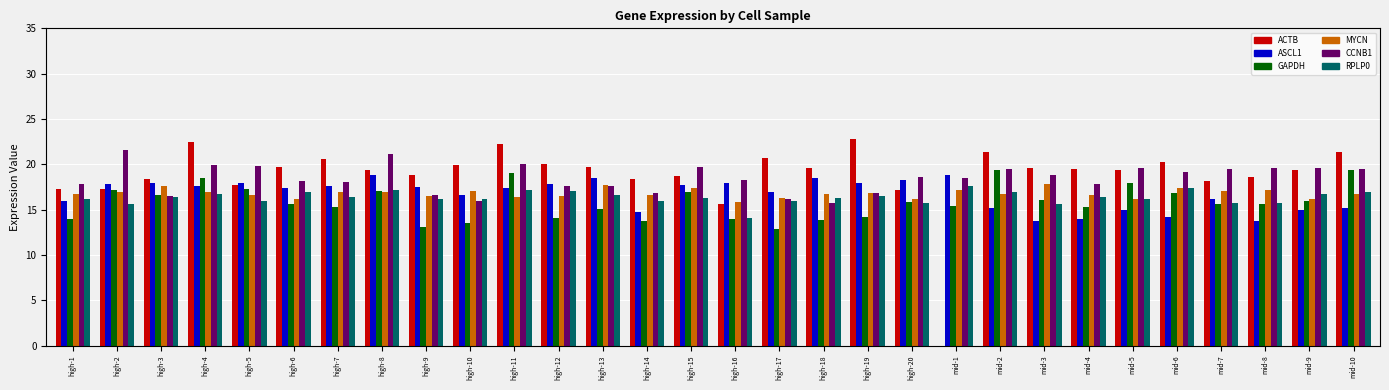

How many series are shown in this chart?

6